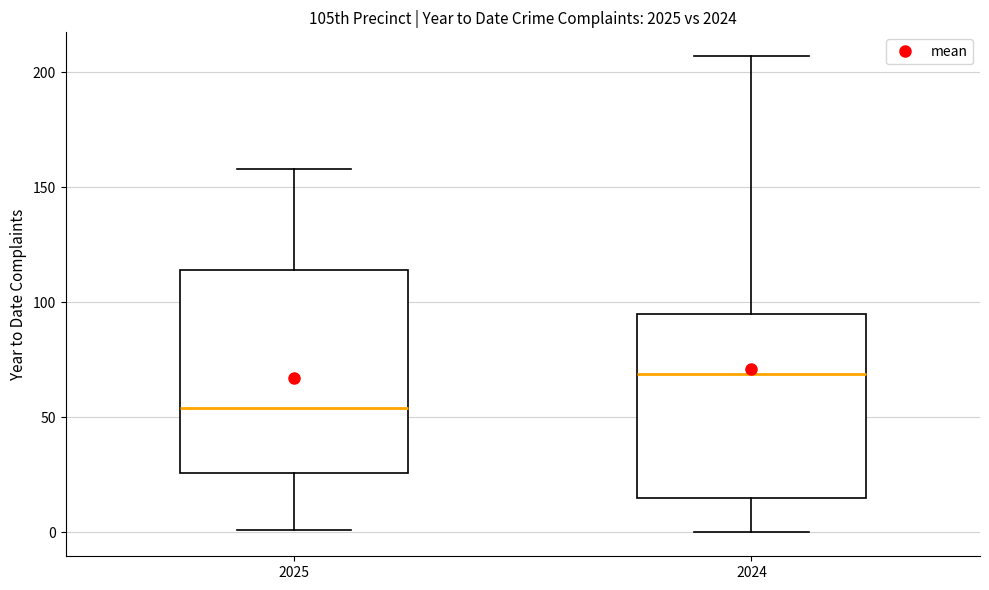

Comparing the boxes themselves (not the whiskers), which one is the tallest?

2025